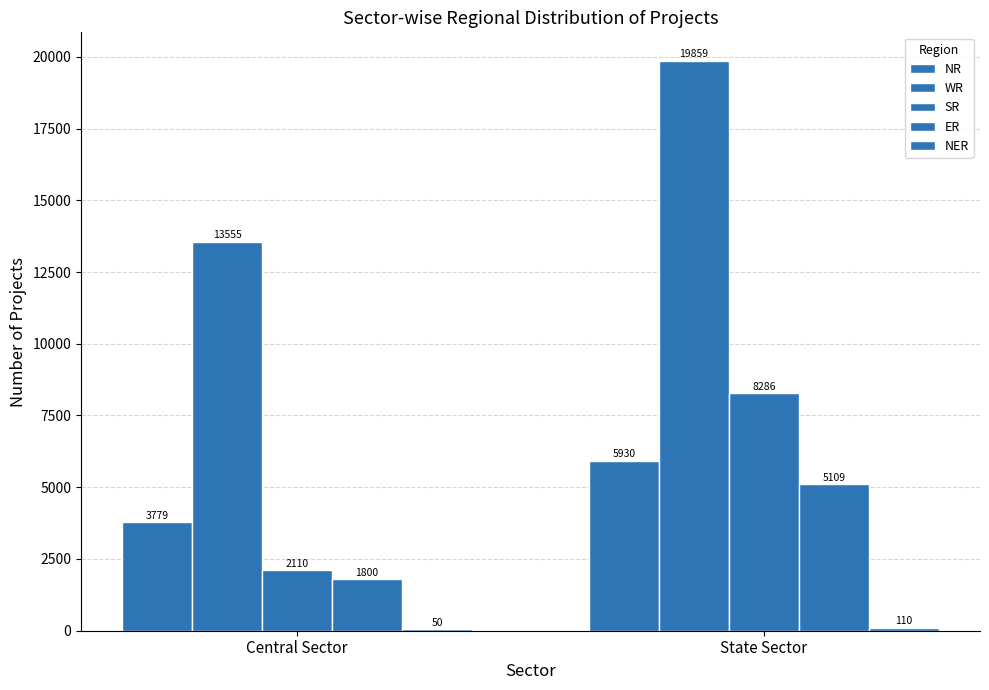

Rank the categories by WR value from highest to lowest.

State Sector, Central Sector